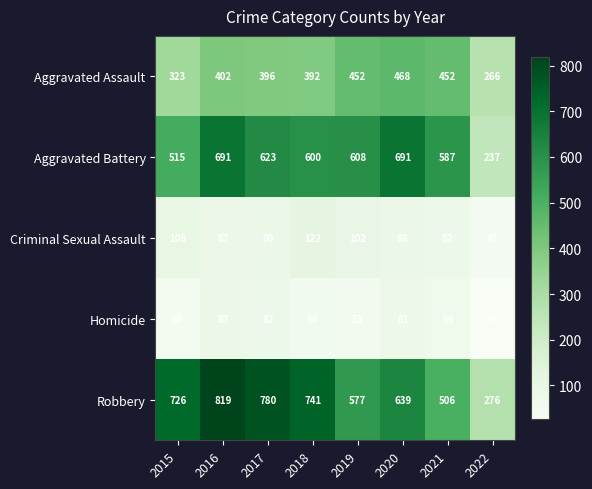

What is the approximate value of Robbery at 2020?

639